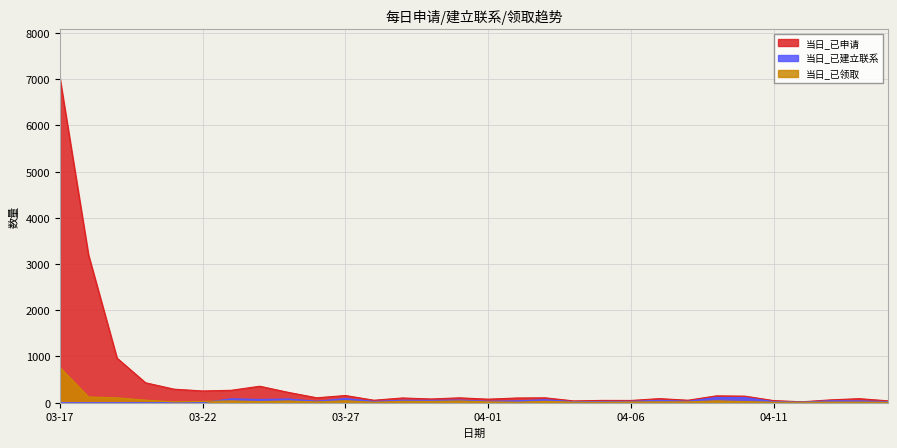

True or false: 当日_已申请 has more than 0 points higher than both neighbors.

True